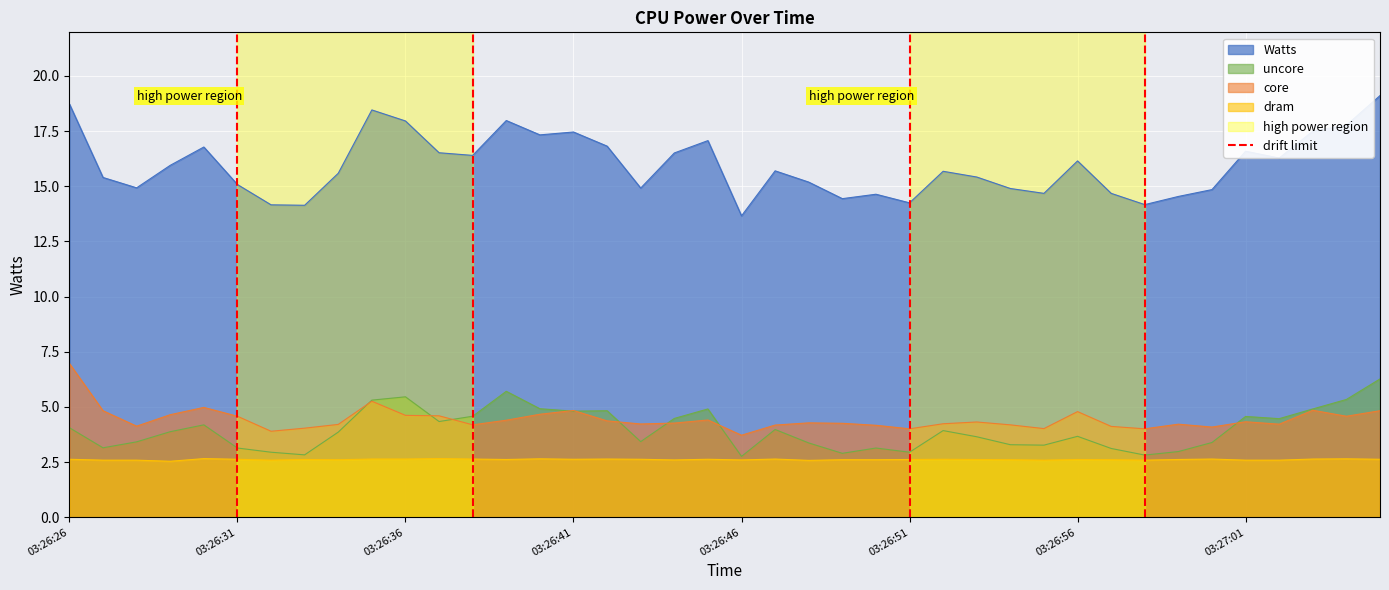

True or false: Watts and core intersect in this chart.

False